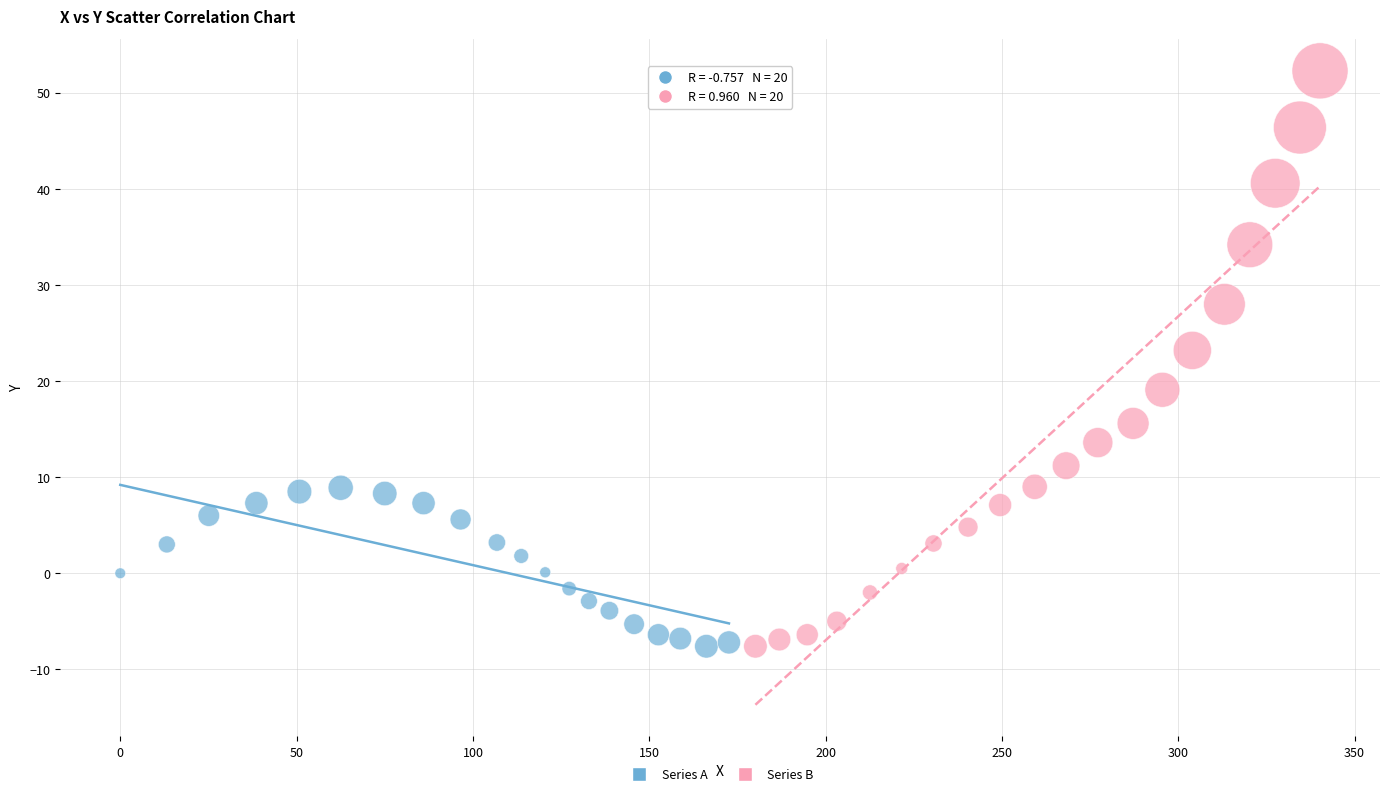

Which series reaches the maximum Y coordinate?

Series B